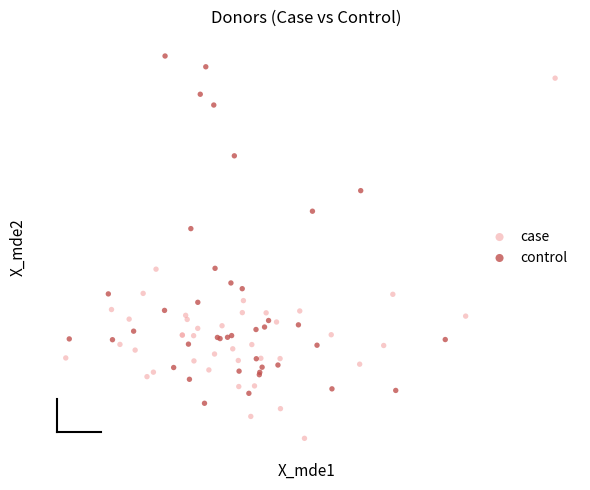

What are all the series names shown in the legend?

case, control